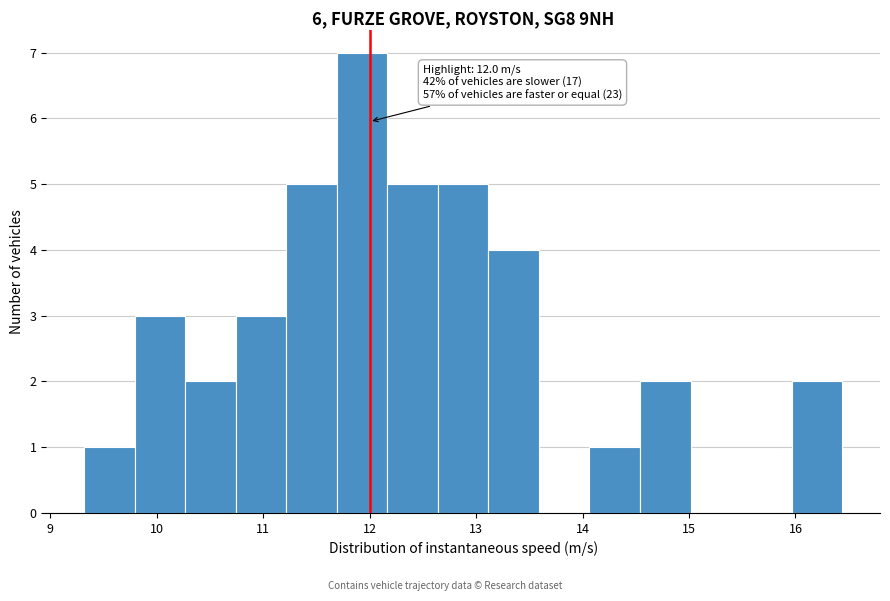

Over which range of the x-axis is the bar tallest?

11.7 to 12.2